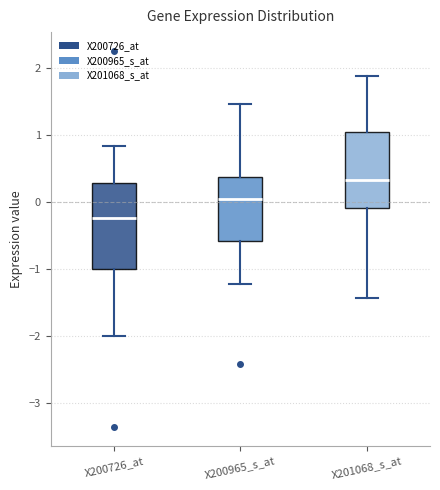

Which box is the tallest, from its lower edge to its upper edge?

X200726_at